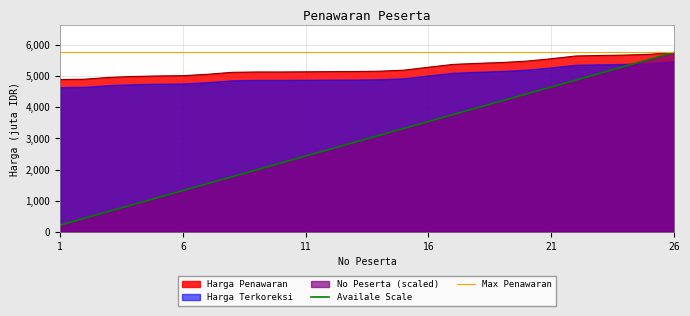

The value of Harga Penawaran at 1 is 4888.2. True or false?

True